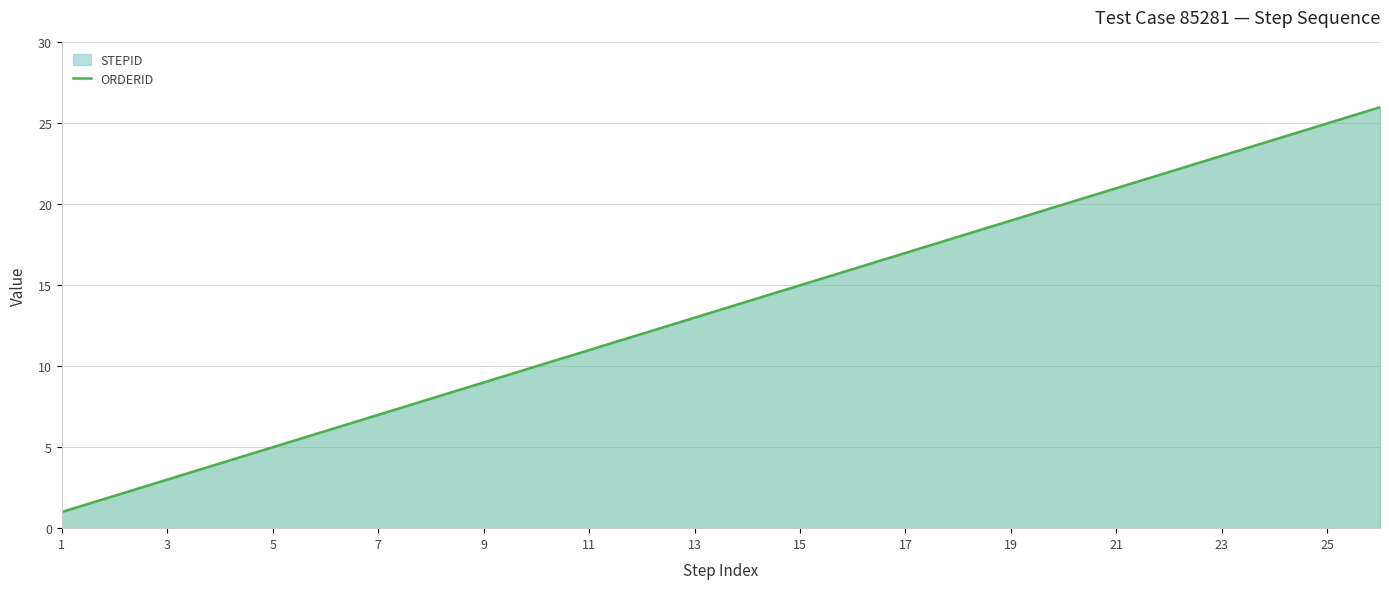

What is the minimum value shown in the chart?

1